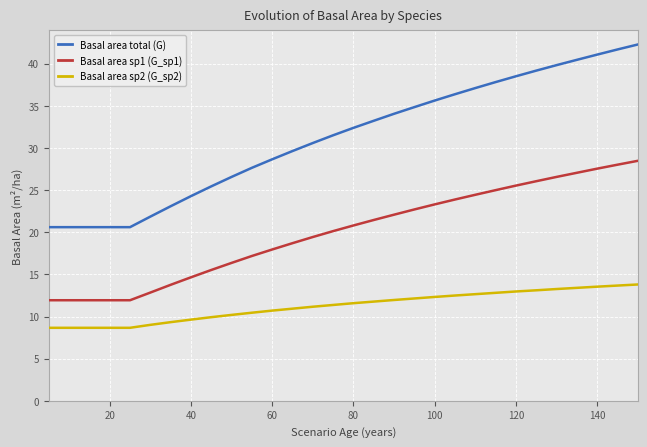

What is the sum of all Basal area sp2 (G_sp2) values?

337.5